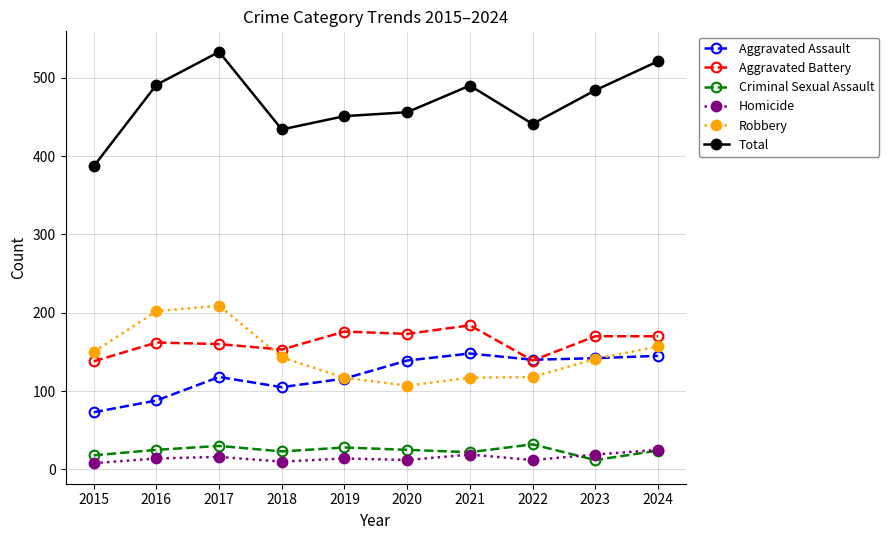

What is the average value of the Criminal Sexual Assault series?

24